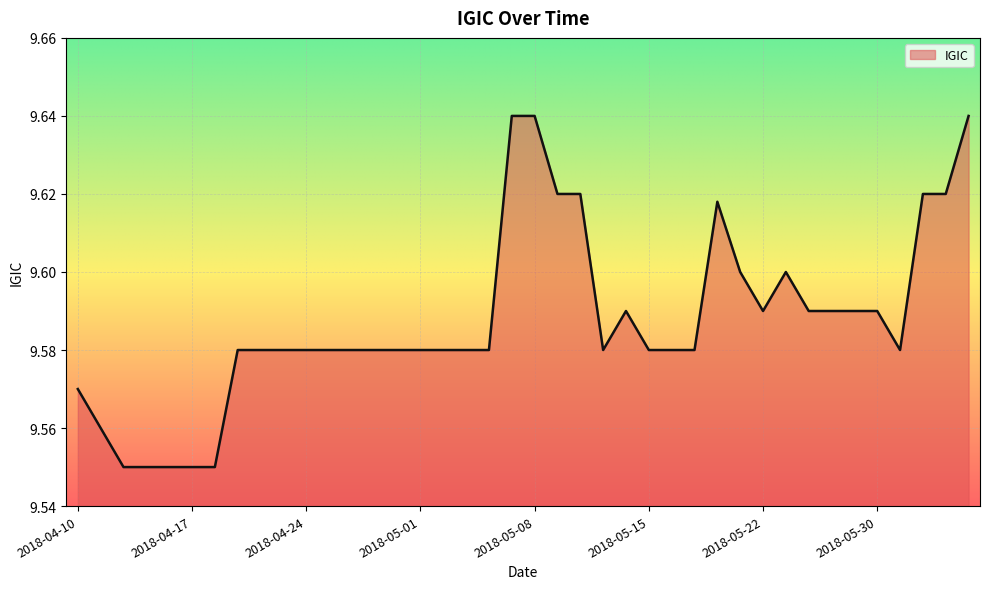

Does the chart display data point markers on the line(s)?

No